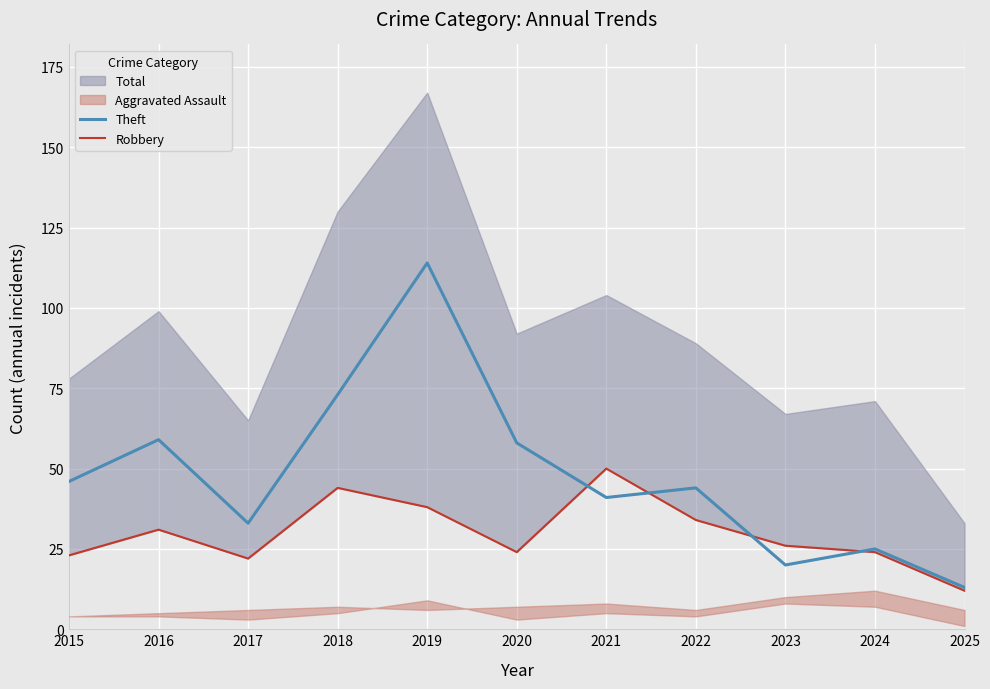

How many values in the Robbery series exceed 26?

5